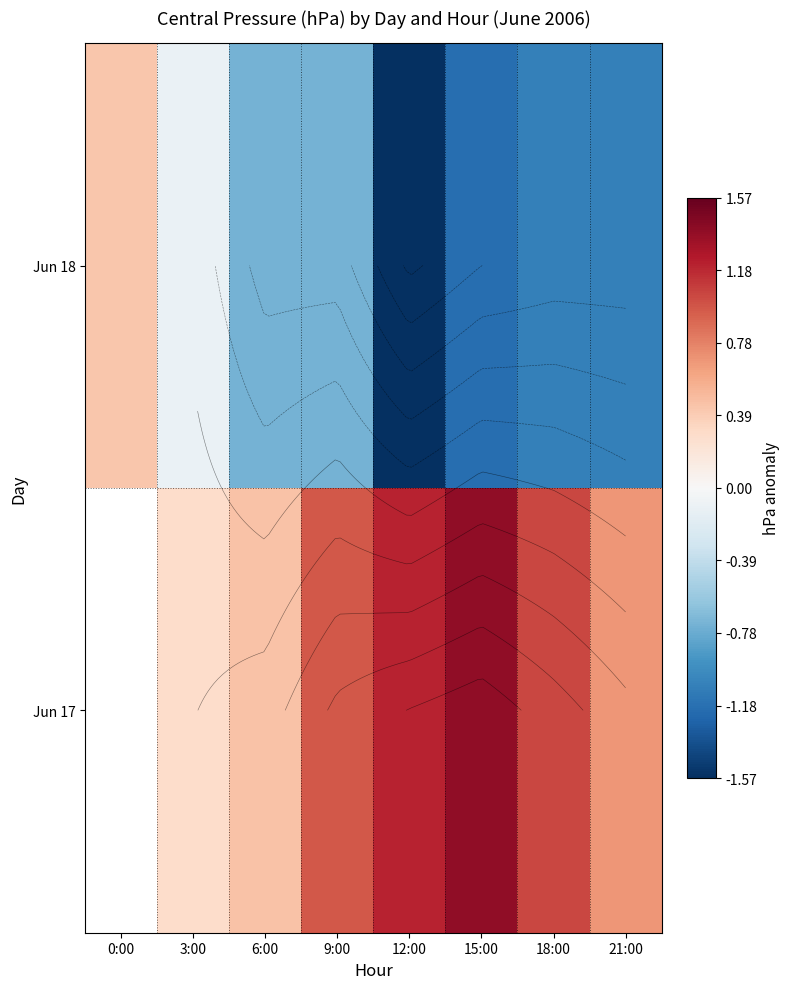

Which series has the largest total across all categories?

Jun 18